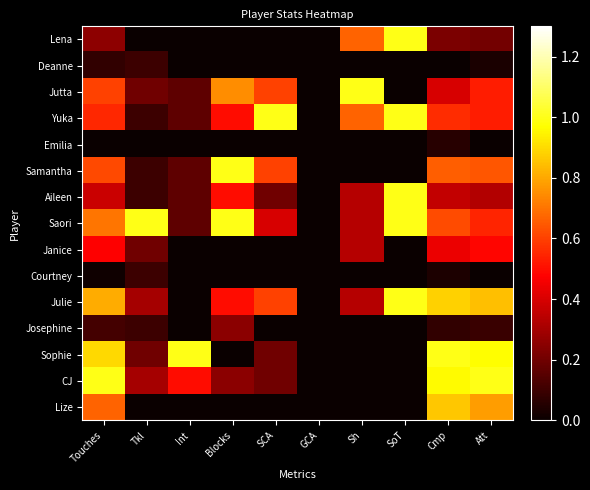

Reading left to right, extract all data points from this chart.

Lena: Touches=0.3	Tkl=0.0	Int=0.0	Blocks=0.0	SCA=0.0	GCA=0.0	Sh=0.7	SoT=1.0	Cmp=0.2	Att=0.2
Deanne: Touches=0.1	Tkl=0.1	Int=0.0	Blocks=0.0	SCA=0.0	GCA=0.0	Sh=0.0	SoT=0.0	Cmp=0.0	Att=0.0
Jutta: Touches=0.6	Tkl=0.2	Int=0.2	Blocks=0.8	SCA=0.6	GCA=0.0	Sh=1.0	SoT=0.0	Cmp=0.4	Att=0.5
Yuka: Touches=0.6	Tkl=0.1	Int=0.2	Blocks=0.5	SCA=1.0	GCA=0.0	Sh=0.7	SoT=1.0	Cmp=0.6	Att=0.5
Emilia: Touches=0.0	Tkl=0.0	Int=0.0	Blocks=0.0	SCA=0.0	GCA=0.0	Sh=0.0	SoT=0.0	Cmp=0.1	Att=0.0
Samantha: Touches=0.6	Tkl=0.1	Int=0.2	Blocks=1.0	SCA=0.6	GCA=0.0	Sh=0.0	SoT=0.0	Cmp=0.7	Att=0.6
Aileen: Touches=0.4	Tkl=0.1	Int=0.2	Blocks=0.5	SCA=0.2	GCA=0.0	Sh=0.3	SoT=1.0	Cmp=0.4	Att=0.3
Saori: Touches=0.7	Tkl=1.0	Int=0.2	Blocks=1.0	SCA=0.4	GCA=0.0	Sh=0.3	SoT=1.0	Cmp=0.6	Att=0.5
Janice: Touches=0.5	Tkl=0.2	Int=0.0	Blocks=0.0	SCA=0.0	GCA=0.0	Sh=0.3	SoT=0.0	Cmp=0.4	Att=0.5
Courtney: Touches=0.0	Tkl=0.1	Int=0.0	Blocks=0.0	SCA=0.0	GCA=0.0	Sh=0.0	SoT=0.0	Cmp=0.0	Att=0.0
Julie: Touches=0.8	Tkl=0.3	Int=0.0	Blocks=0.5	SCA=0.6	GCA=0.0	Sh=0.3	SoT=1.0	Cmp=0.9	Att=0.8
Josephine: Touches=0.1	Tkl=0.1	Int=0.0	Blocks=0.2	SCA=0.0	GCA=0.0	Sh=0.0	SoT=0.0	Cmp=0.1	Att=0.1
Sophie: Touches=0.9	Tkl=0.2	Int=1.0	Blocks=0.0	SCA=0.2	GCA=0.0	Sh=0.0	SoT=0.0	Cmp=1.0	Att=1.0
CJ: Touches=1.0	Tkl=0.3	Int=0.5	Blocks=0.2	SCA=0.2	GCA=0.0	Sh=0.0	SoT=0.0	Cmp=1.0	Att=1.0
Lize: Touches=0.7	Tkl=0.0	Int=0.0	Blocks=0.0	SCA=0.0	GCA=0.0	Sh=0.0	SoT=0.0	Cmp=0.9	Att=0.8